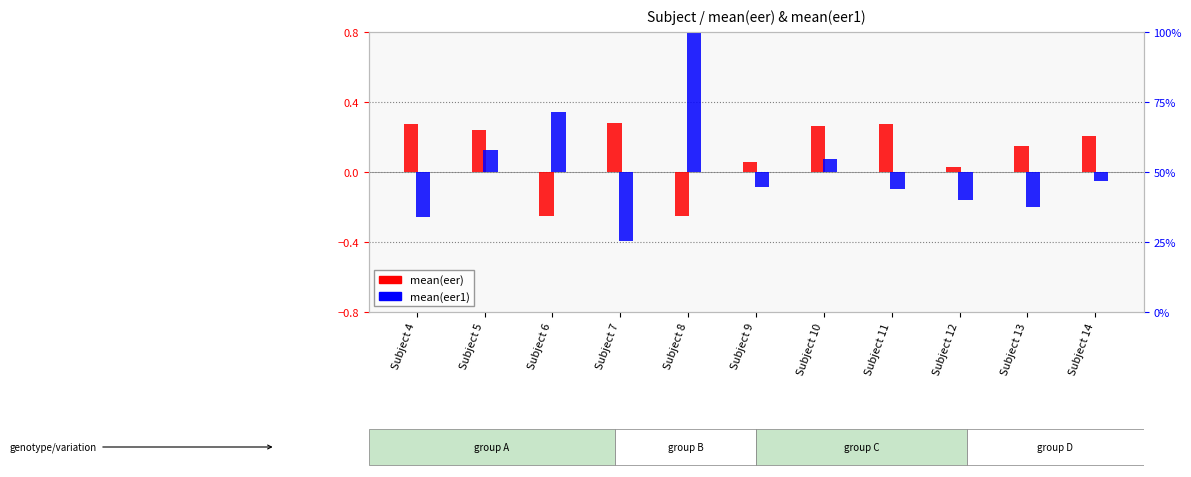

Where does the mean(eer) series first go above 0?

Subject 4